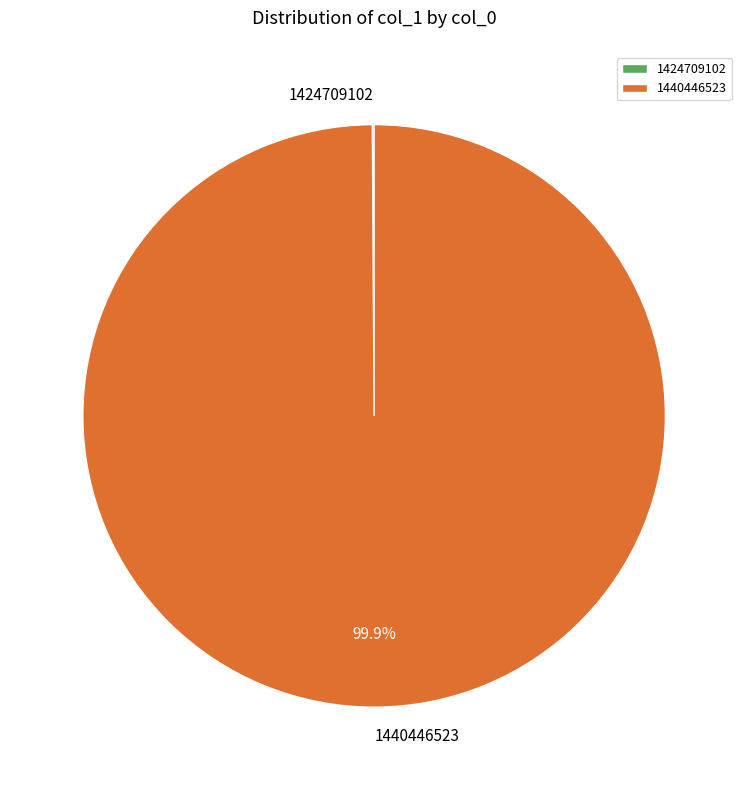

What is the largest slice in the pie chart?

1440446523